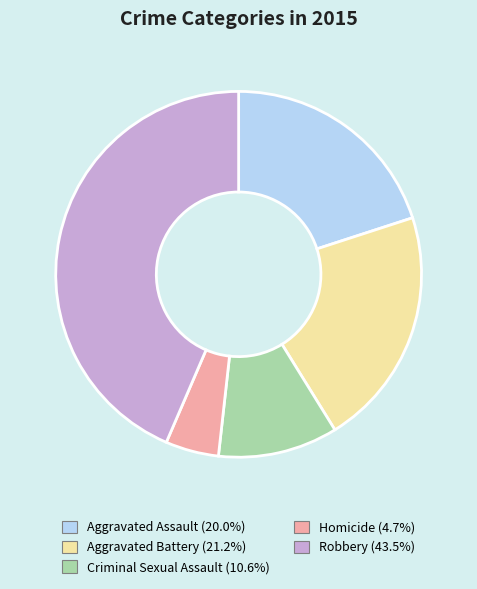

Do Aggravated Battery and Aggravated Assault together represent more than half of the pie?

No